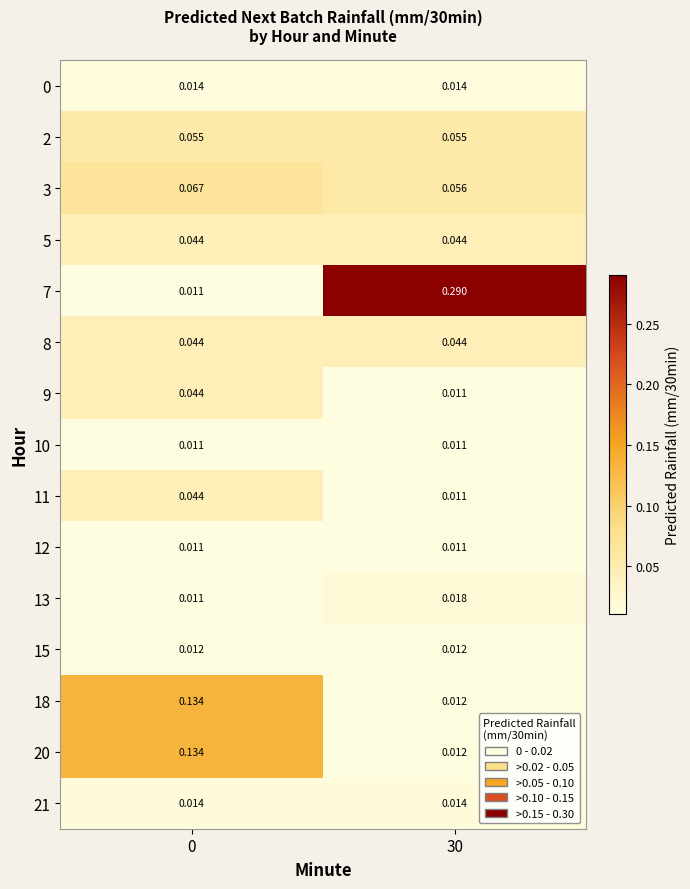

Which series has the largest total across all categories?

7